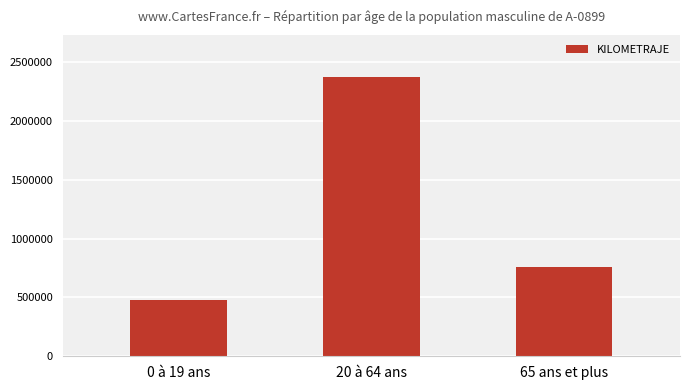

Which has a higher value, 65 ans et plus or 0 à 19 ans?

65 ans et plus